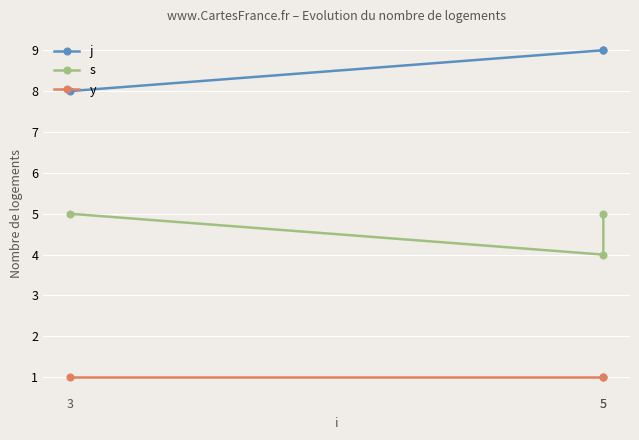

What value does the j series have at 3?

8